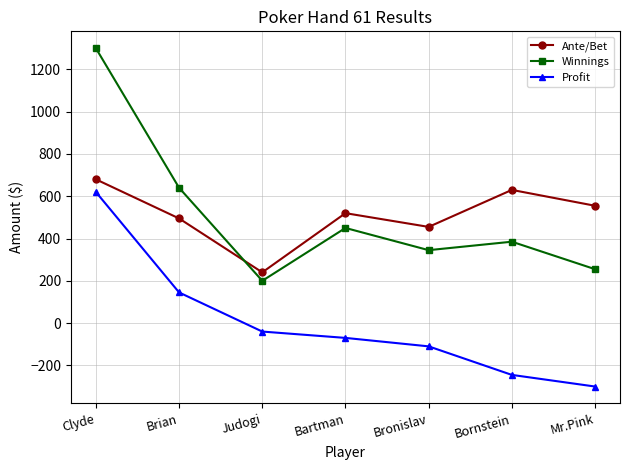

True or false: Ante/Bet has more than 1 points higher than both neighbors.

True